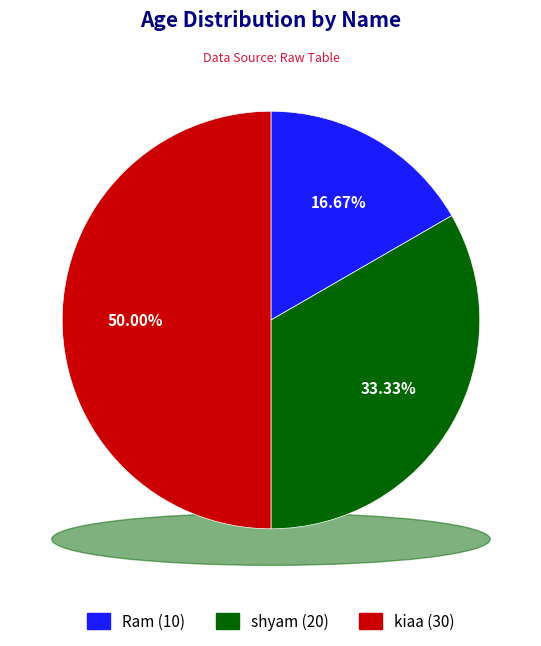

Does kiaa account for over 50% of the chart?

No